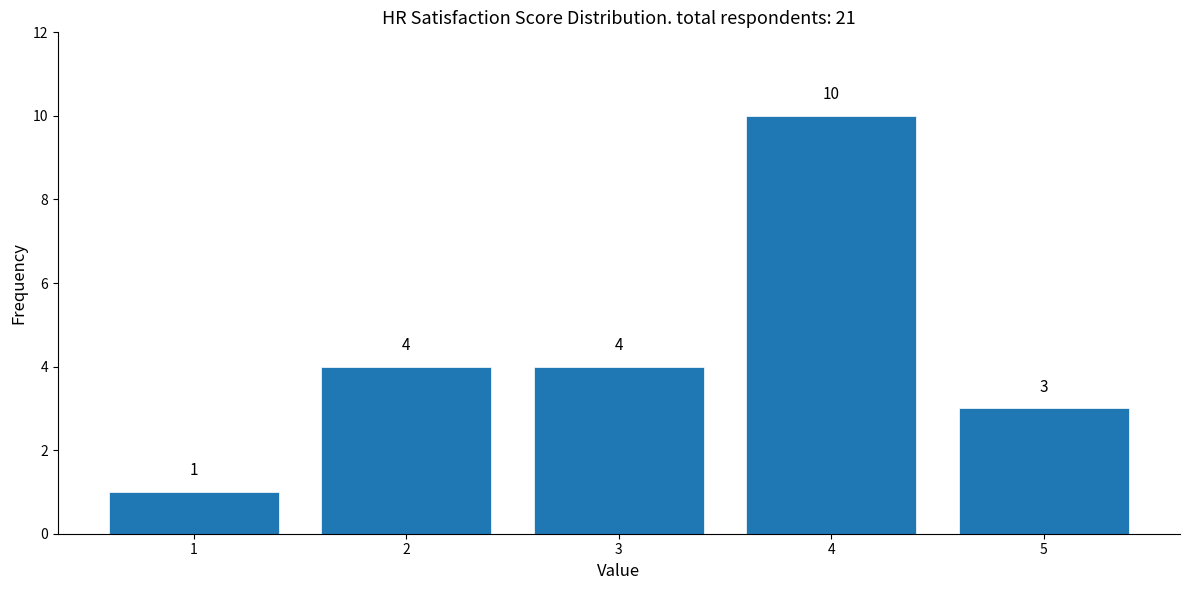

Reading left to right, list every bar in this chart as the range it spans on the x-axis followed by its height.

0.5 to 1.5: 1
1.5 to 2.5: 4
2.5 to 3.5: 4
3.5 to 4.5: 10
4.5 to 5.5: 3